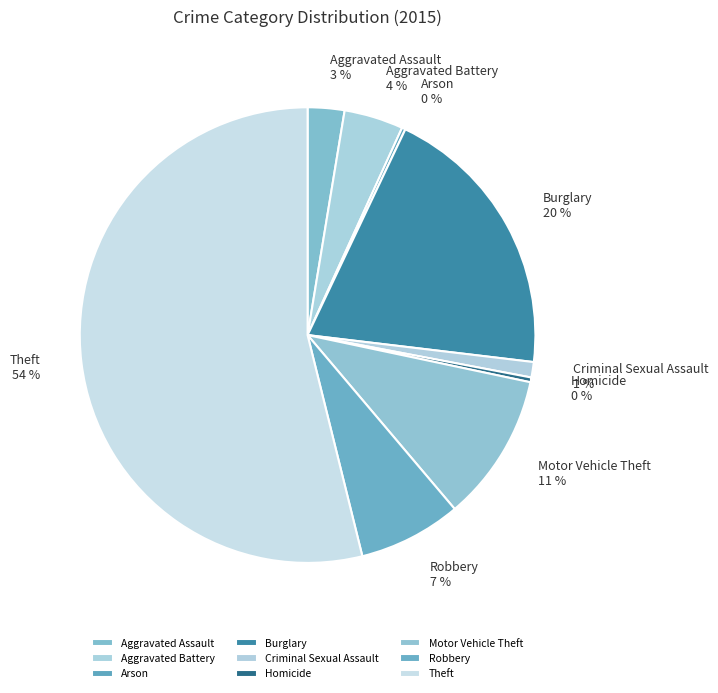

To the nearest percent, what is the difference between the largest and smallest slice percentages?

54%